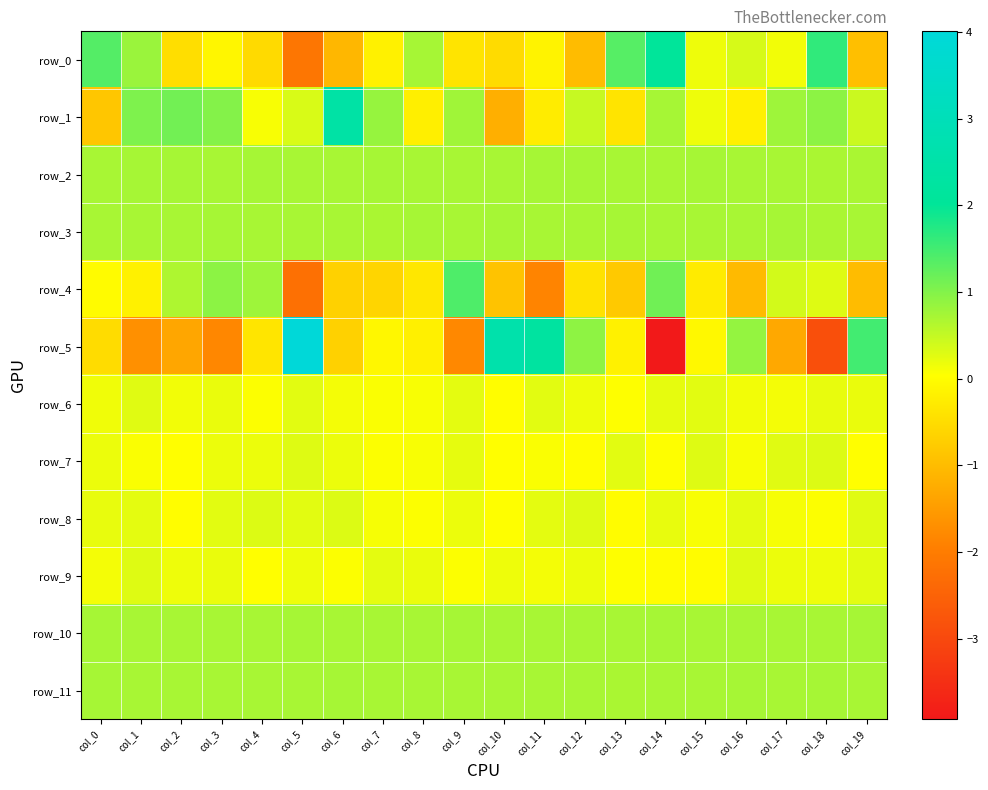

Reading right to left, what are all the values shown in this chart?

row_0: col_19=-1.0	col_18=1.6	col_17=0.1	col_16=0.4	col_15=0.2	col_14=2.1	col_13=1.3	col_12=-1.0	col_11=-0.1	col_10=-0.5	col_9=-0.4	col_8=0.7	col_7=-0.2	col_6=-1.1	col_5=-2.1	col_4=-0.5	col_3=-0.1	col_2=-0.5	col_1=0.8	col_0=1.4
row_1: col_19=0.4	col_18=0.9	col_17=0.8	col_16=-0.2	col_15=0.2	col_14=0.7	col_13=-0.4	col_12=0.5	col_11=-0.3	col_10=-1.2	col_9=0.8	col_8=-0.2	col_7=0.8	col_6=2.4	col_5=0.3	col_4=0.1	col_3=1.0	col_2=1.1	col_1=1.0	col_0=-0.8
row_2: col_19=0.7	col_18=0.7	col_17=0.7	col_16=0.7	col_15=0.7	col_14=0.7	col_13=0.7	col_12=0.7	col_11=0.7	col_10=0.7	col_9=0.7	col_8=0.7	col_7=0.7	col_6=0.7	col_5=0.7	col_4=0.7	col_3=0.7	col_2=0.7	col_1=0.7	col_0=0.7
row_3: col_19=0.7	col_18=0.7	col_17=0.7	col_16=0.7	col_15=0.7	col_14=0.7	col_13=0.7	col_12=0.7	col_11=0.7	col_10=0.7	col_9=0.7	col_8=0.7	col_7=0.7	col_6=0.7	col_5=0.7	col_4=0.7	col_3=0.7	col_2=0.7	col_1=0.7	col_0=0.7
row_4: col_19=-1.0	col_18=0.3	col_17=0.4	col_16=-1.0	col_15=-0.3	col_14=1.1	col_13=-0.8	col_12=-0.4	col_11=-1.9	col_10=-0.9	col_9=1.4	col_8=-0.3	col_7=-0.6	col_6=-0.7	col_5=-2.2	col_4=0.8	col_3=0.9	col_2=0.7	col_1=-0.2	col_0=-0.0
row_5: col_19=1.5	col_18=-2.9	col_17=-1.3	col_16=0.9	col_15=-0.1	col_14=-3.9	col_13=-0.2	col_12=0.9	col_11=2.3	col_10=2.6	col_9=-1.8	col_8=-0.2	col_7=-0.1	col_6=-0.7	col_5=4.0	col_4=-0.4	col_3=-1.8	col_2=-1.3	col_1=-1.7	col_0=-0.5
row_6: col_19=0.2	col_18=0.2	col_17=0.1	col_16=0.1	col_15=0.3	col_14=0.2	col_13=0.0	col_12=0.2	col_11=0.3	col_10=0.0	col_9=0.2	col_8=0.1	col_7=0.1	col_6=0.1	col_5=0.3	col_4=0.1	col_3=0.2	col_2=0.1	col_1=0.3	col_0=0.2
row_7: col_19=0.0	col_18=0.3	col_17=0.3	col_16=0.1	col_15=0.3	col_14=0.0	col_13=0.3	col_12=0.0	col_11=0.1	col_10=0.0	col_9=0.2	col_8=0.1	col_7=0.1	col_6=0.2	col_5=0.3	col_4=0.2	col_3=0.2	col_2=0.0	col_1=0.1	col_0=0.2
row_8: col_19=0.3	col_18=0.1	col_17=0.1	col_16=0.2	col_15=0.1	col_14=0.2	col_13=0.0	col_12=0.3	col_11=0.2	col_10=0.0	col_9=0.2	col_8=0.1	col_7=0.1	col_6=0.3	col_5=0.3	col_4=0.3	col_3=0.3	col_2=0.0	col_1=0.2	col_0=0.2
row_9: col_19=0.3	col_18=0.2	col_17=0.2	col_16=0.3	col_15=0.0	col_14=0.0	col_13=0.0	col_12=0.2	col_11=0.1	col_10=0.2	col_9=0.1	col_8=0.2	col_7=0.3	col_6=0.1	col_5=0.2	col_4=0.0	col_3=0.2	col_2=0.2	col_1=0.3	col_0=0.1
row_10: col_19=0.7	col_18=0.7	col_17=0.7	col_16=0.7	col_15=0.7	col_14=0.7	col_13=0.7	col_12=0.7	col_11=0.7	col_10=0.7	col_9=0.7	col_8=0.7	col_7=0.7	col_6=0.7	col_5=0.7	col_4=0.7	col_3=0.7	col_2=0.7	col_1=0.7	col_0=0.7
row_11: col_19=0.7	col_18=0.7	col_17=0.7	col_16=0.7	col_15=0.7	col_14=0.7	col_13=0.7	col_12=0.7	col_11=0.7	col_10=0.7	col_9=0.7	col_8=0.7	col_7=0.7	col_6=0.7	col_5=0.7	col_4=0.7	col_3=0.7	col_2=0.7	col_1=0.7	col_0=0.7